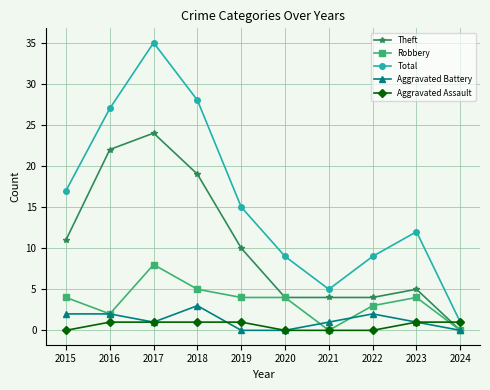

List the series in order of their peak value, highest first.

Total, Theft, Robbery, Aggravated Battery, Aggravated Assault